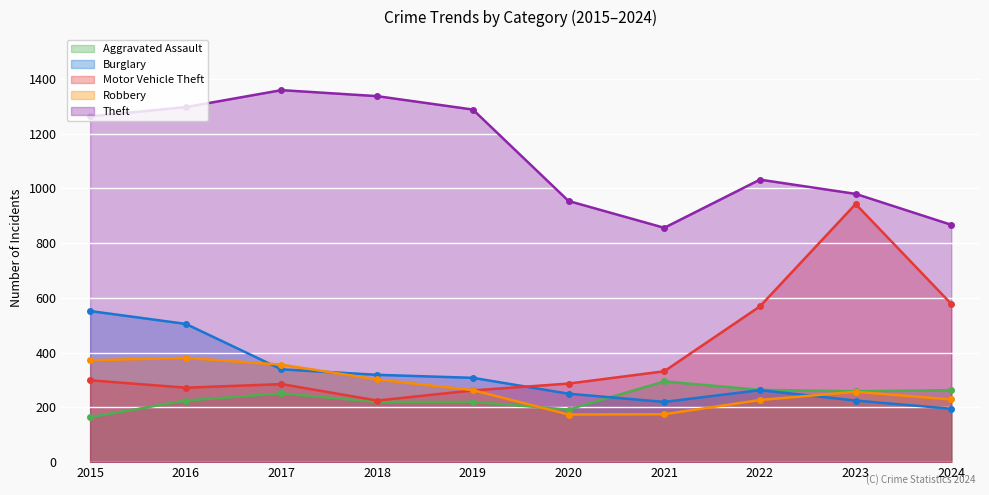

True or false: Theft and Motor Vehicle Theft cross at least once.

False